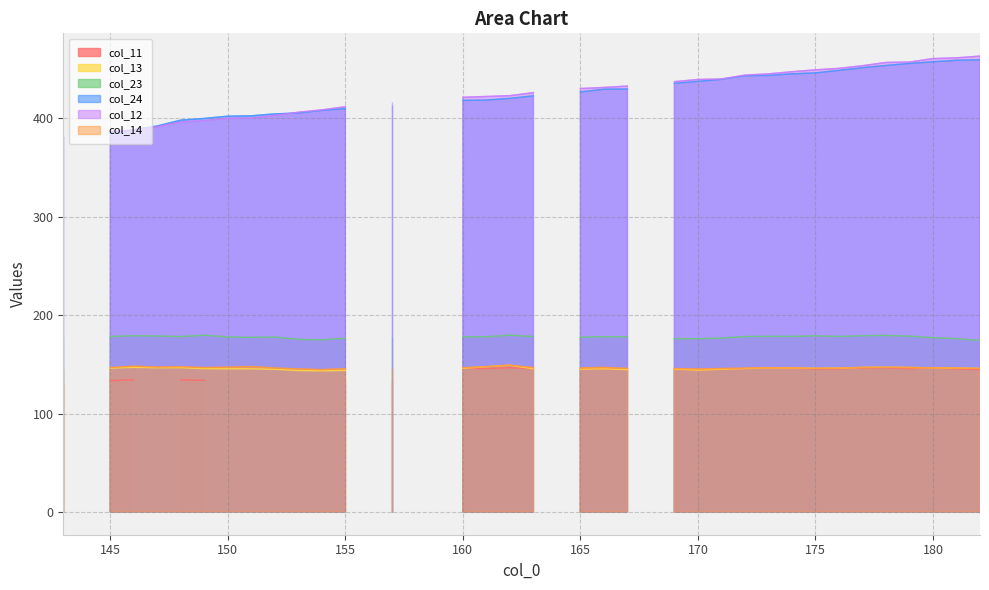

True or false: col_11 and col_23 cross at least once.

False